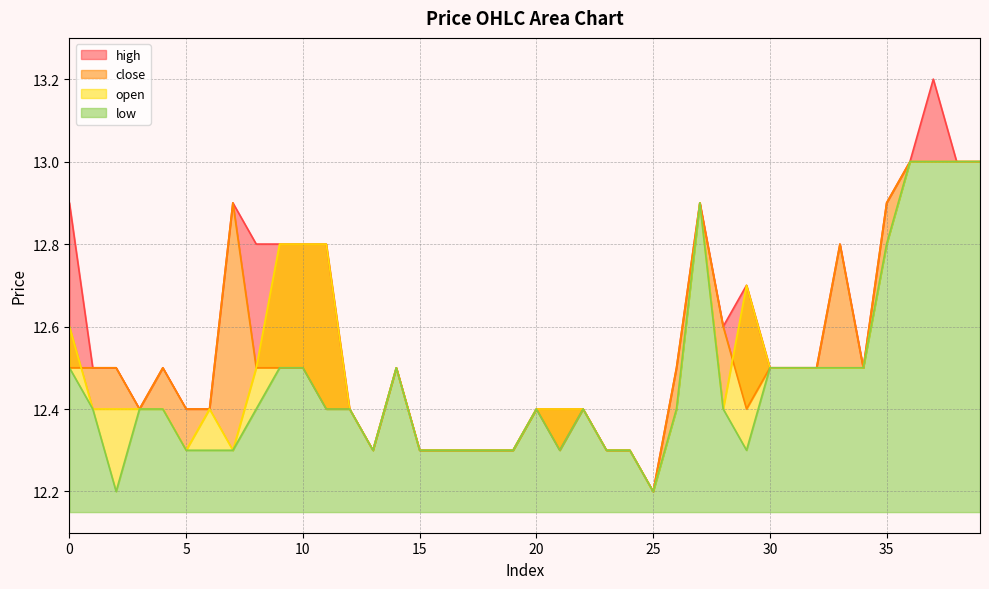

How many interior local valleys does the open series have?

5